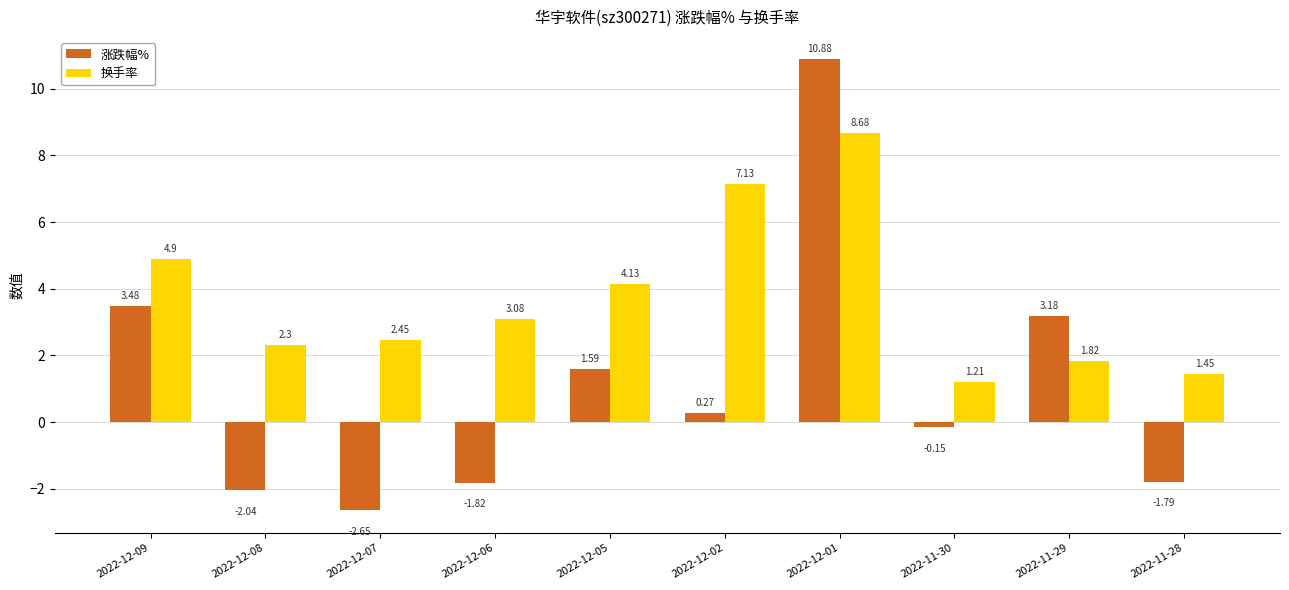

List the labels in order of 换手率 value, largest first.

2022-12-01, 2022-12-02, 2022-12-09, 2022-12-05, 2022-12-06, 2022-12-07, 2022-12-08, 2022-11-29, 2022-11-28, 2022-11-30